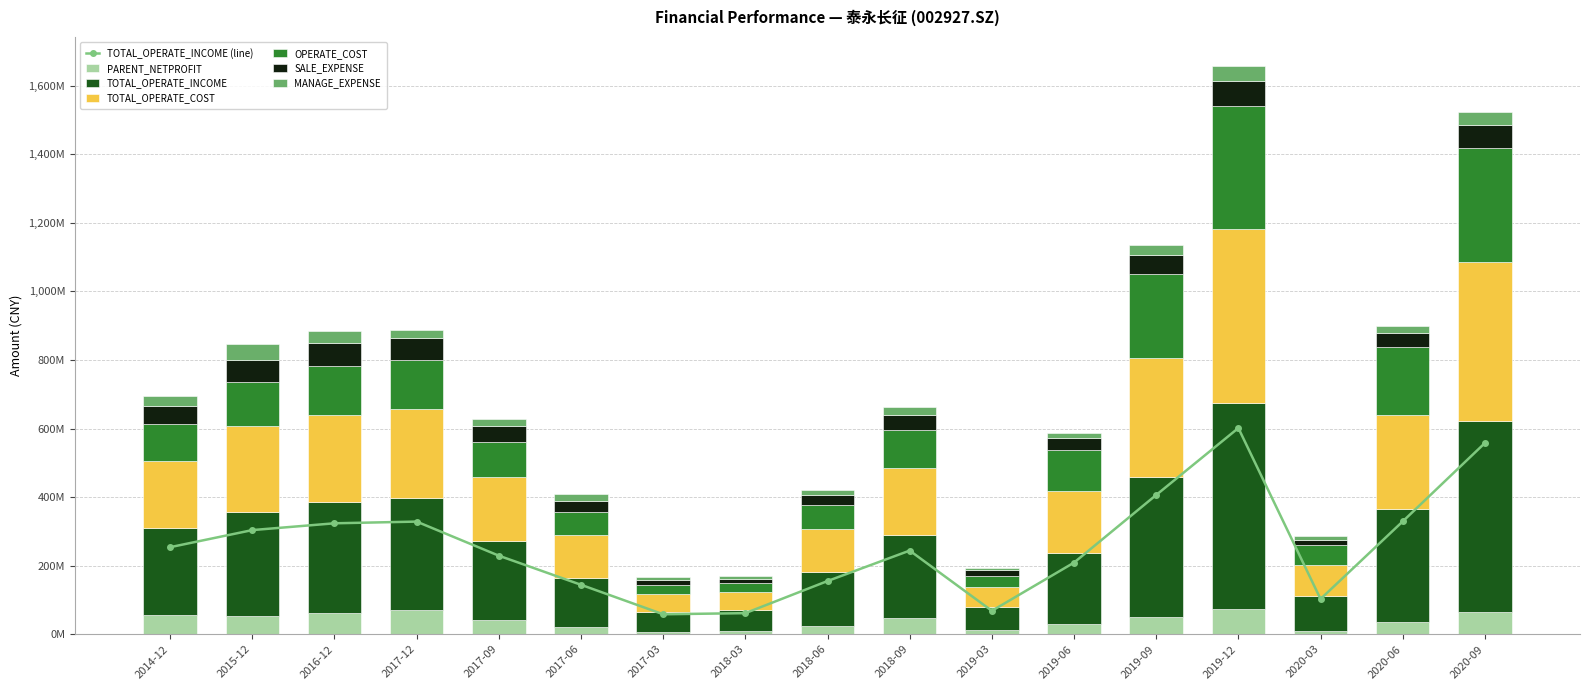

What position from the left is 2020-03?

15